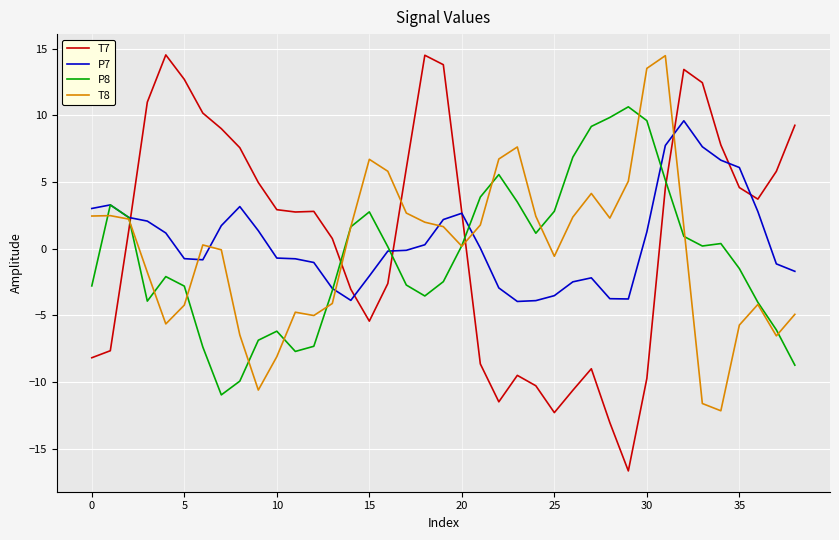

How many lines are shown in the chart?

4